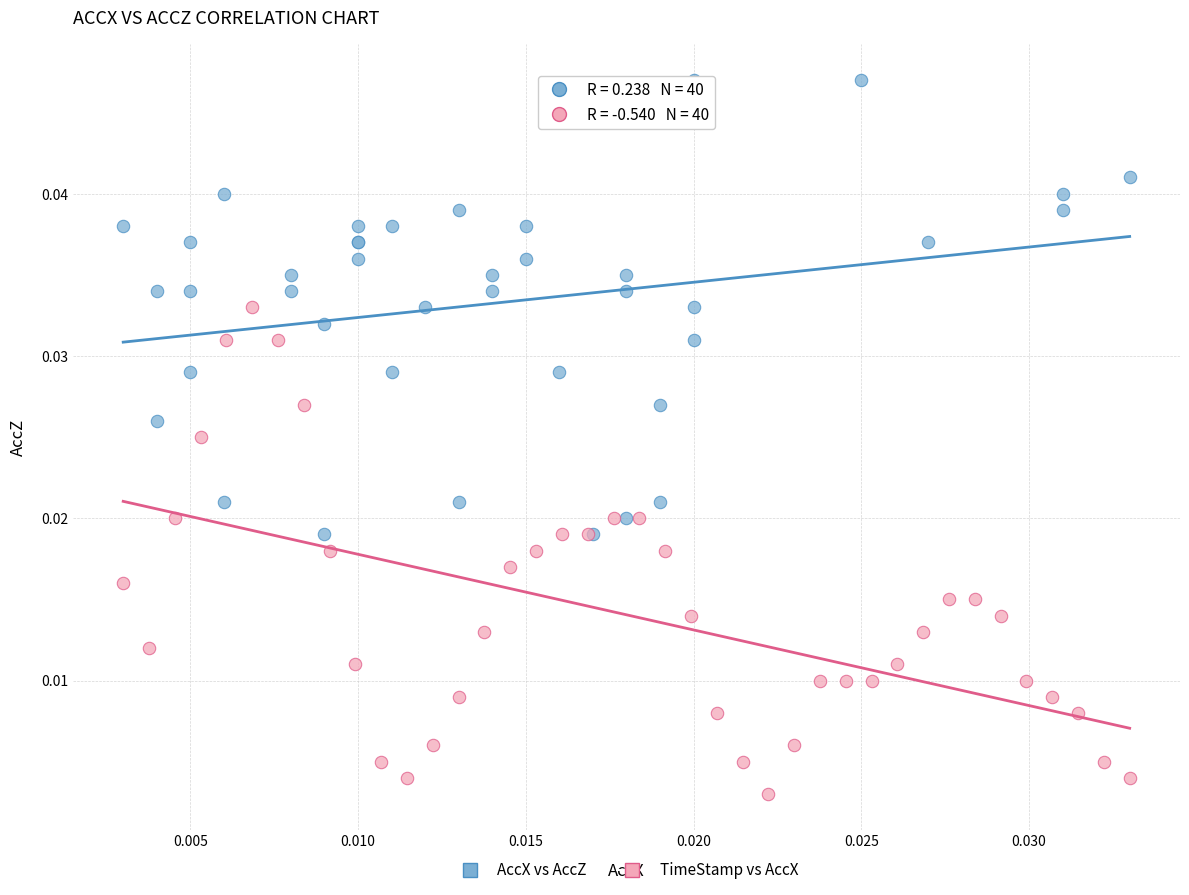

Which series reaches the minimum Y coordinate?

TimeStamp vs AccX